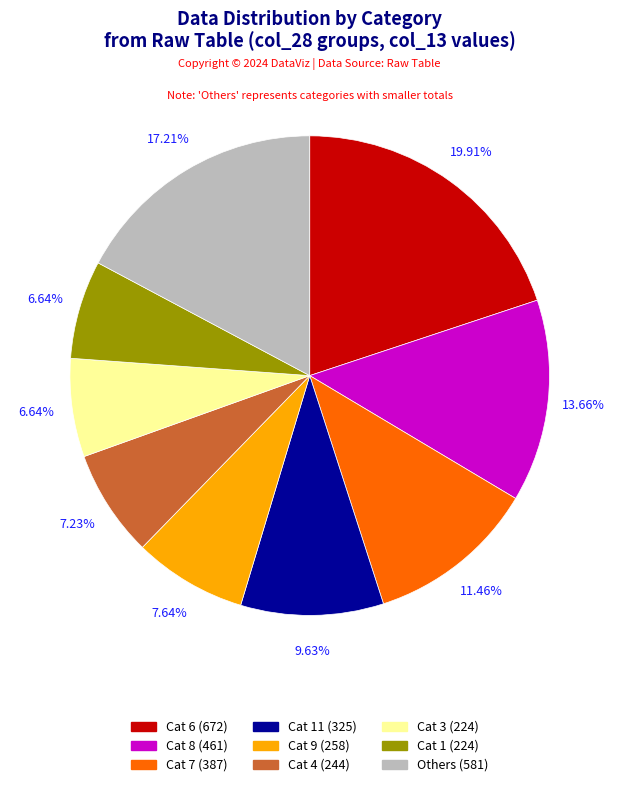

Does any single category account for the majority?

No